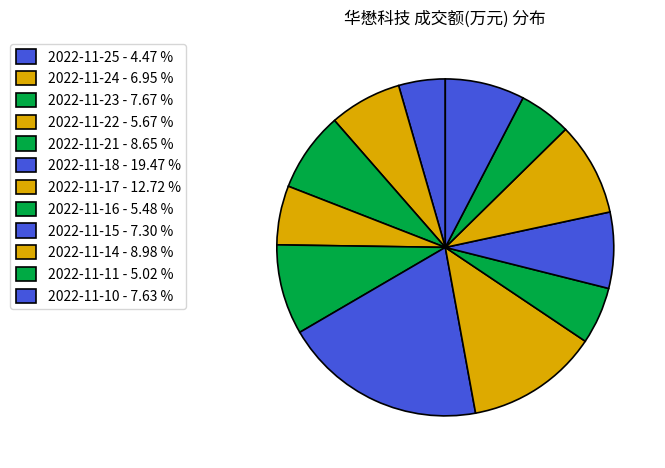

To the nearest percent, what is the average slice percentage?

8%